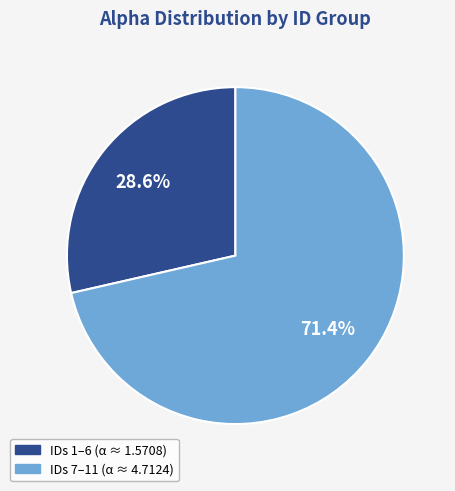

Does any single category account for the majority?

Yes